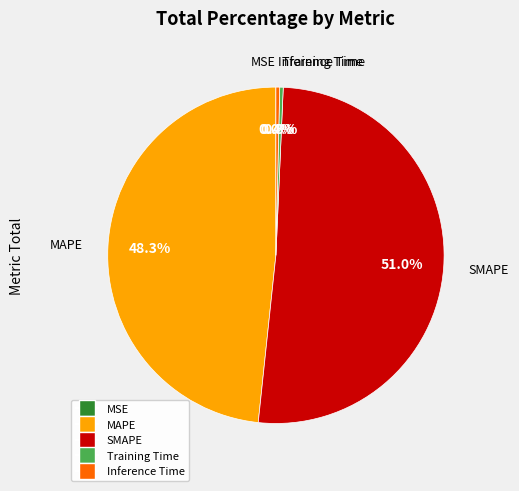

Which category has the biggest portion of the pie?

SMAPE